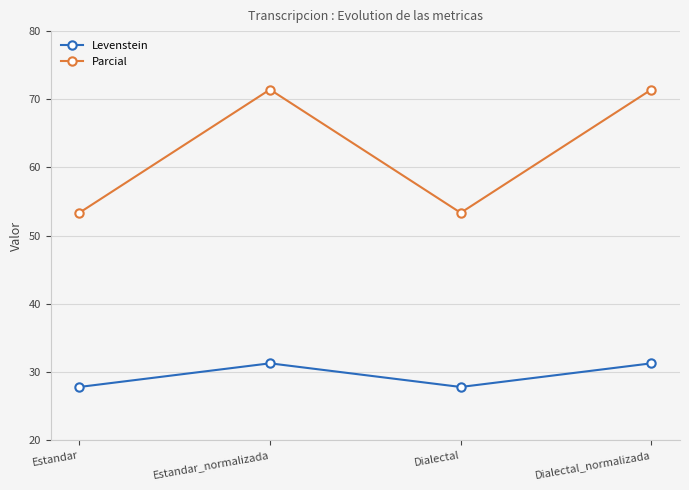

What is the difference between the maximum and minimum values in the Levenstein series?

3.5